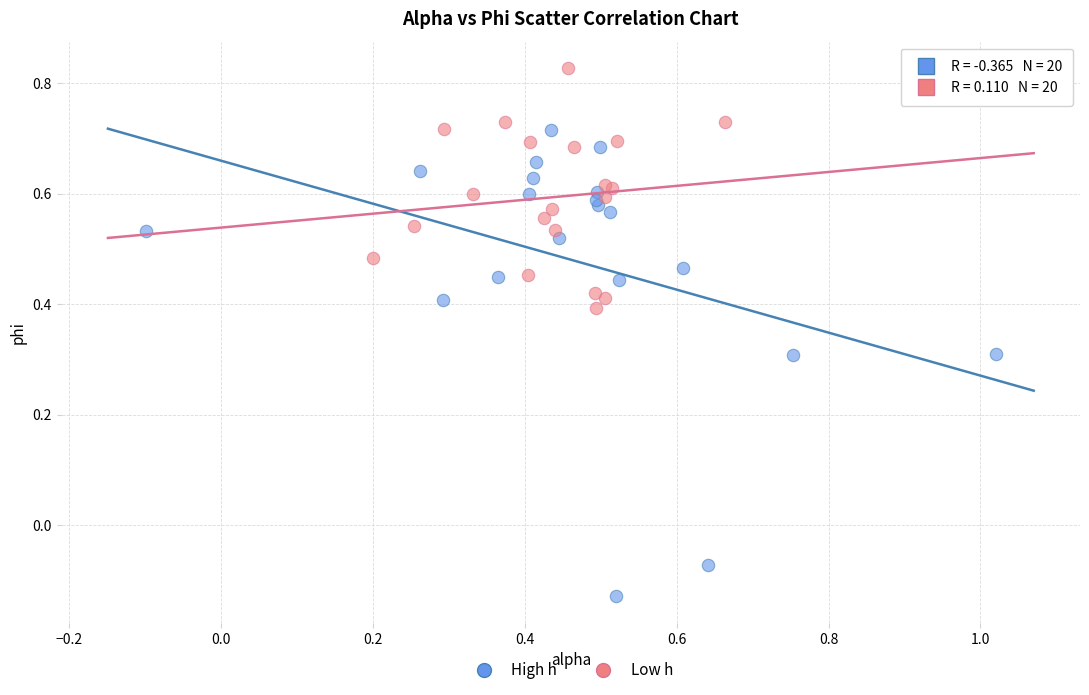

Which series contains the highest Y value?

Low h